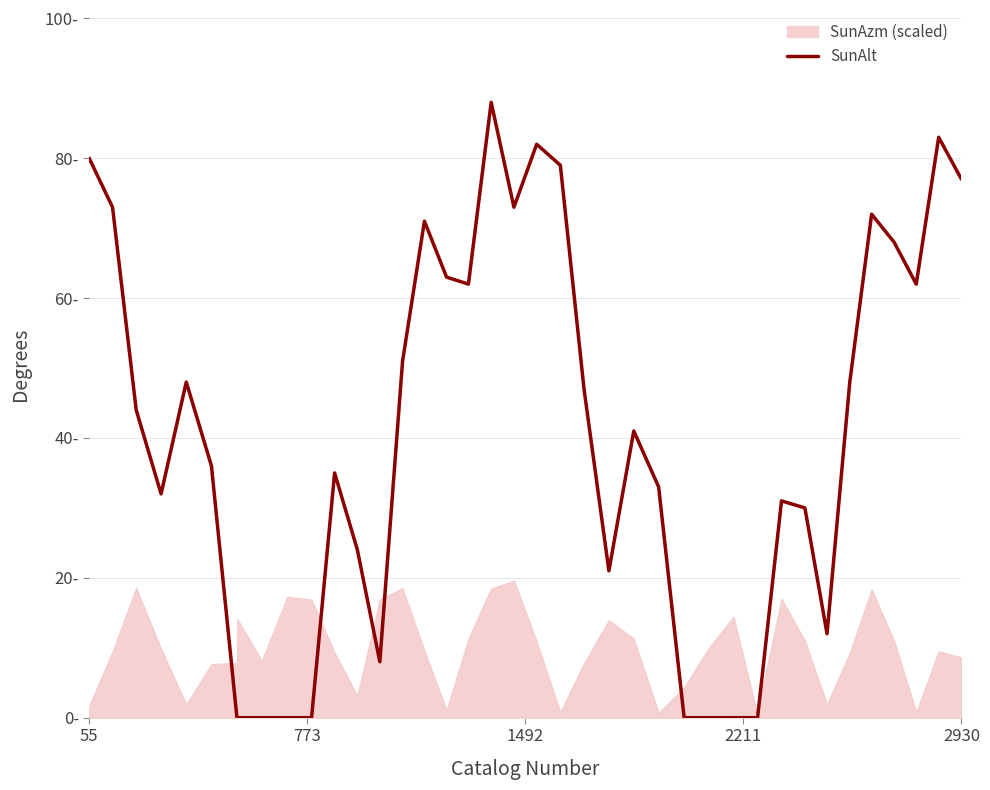

How many points are lower than both their immediate neighbors (excluding endpoints)?

7